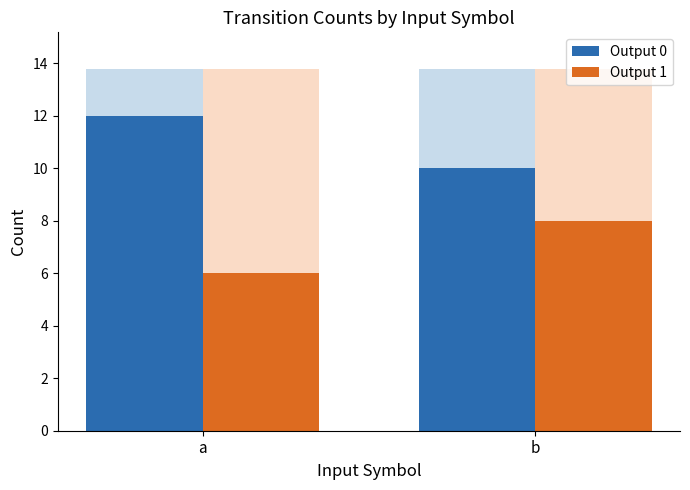

Reading right to left, what are all the values shown in this chart?

Output 0: b=10	a=12
Output 1: b=8	a=6